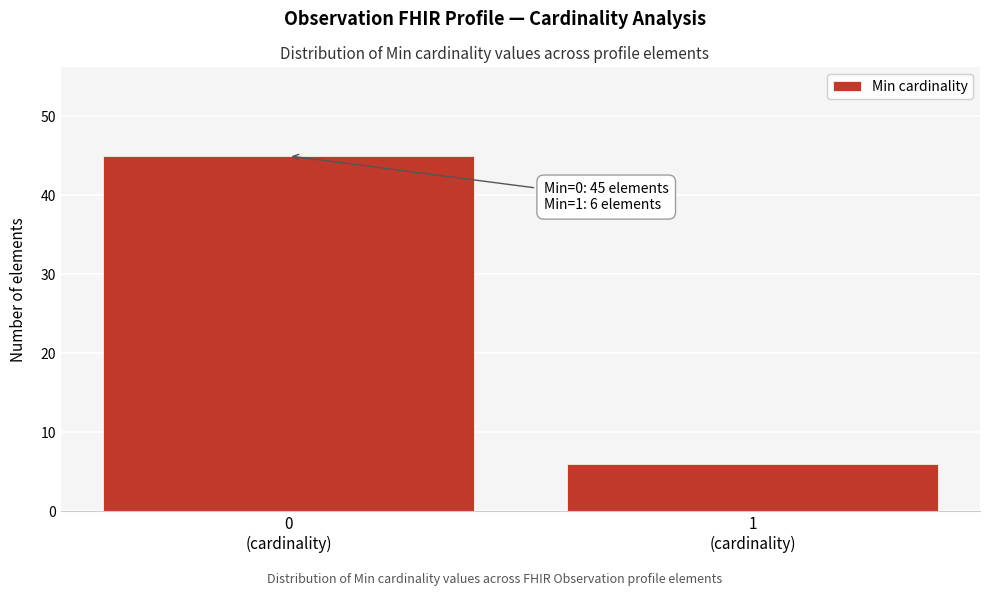

Reading left to right, transcribe all the data shown in this chart.

45	6